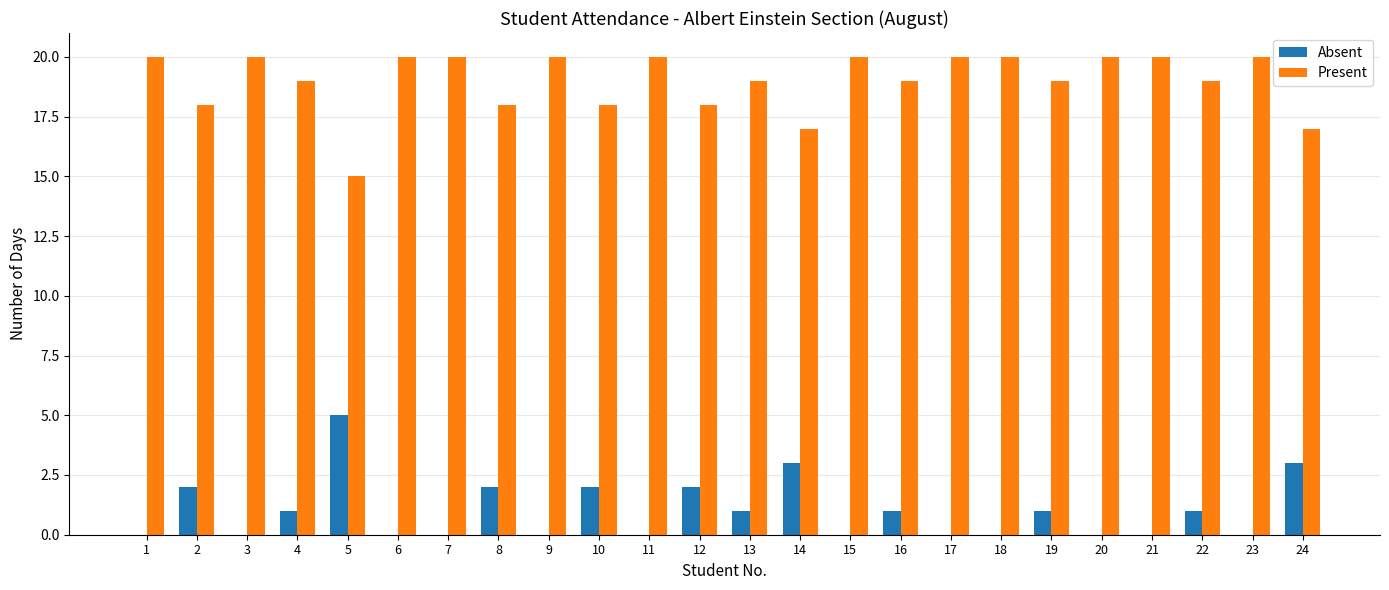

Which series has the largest total across all categories?

Present